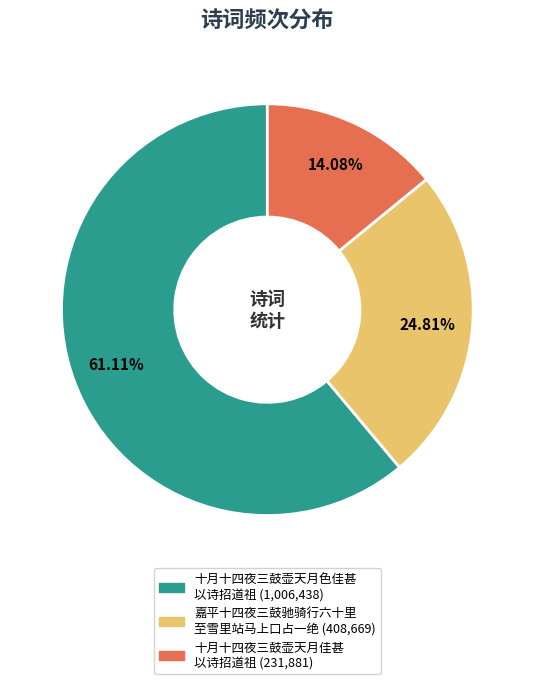

Is there any slice that represents more than half of the pie?

Yes